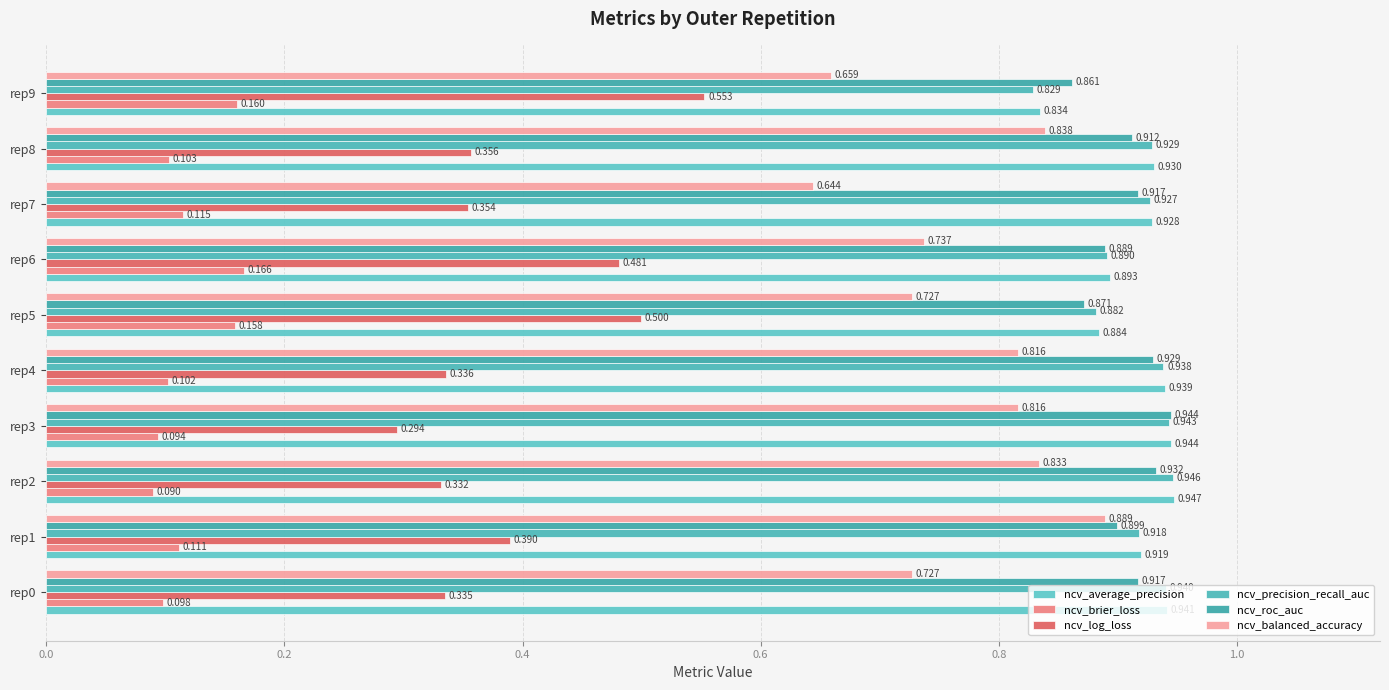

Which series has the largest total across all categories?

ncv_average_precision